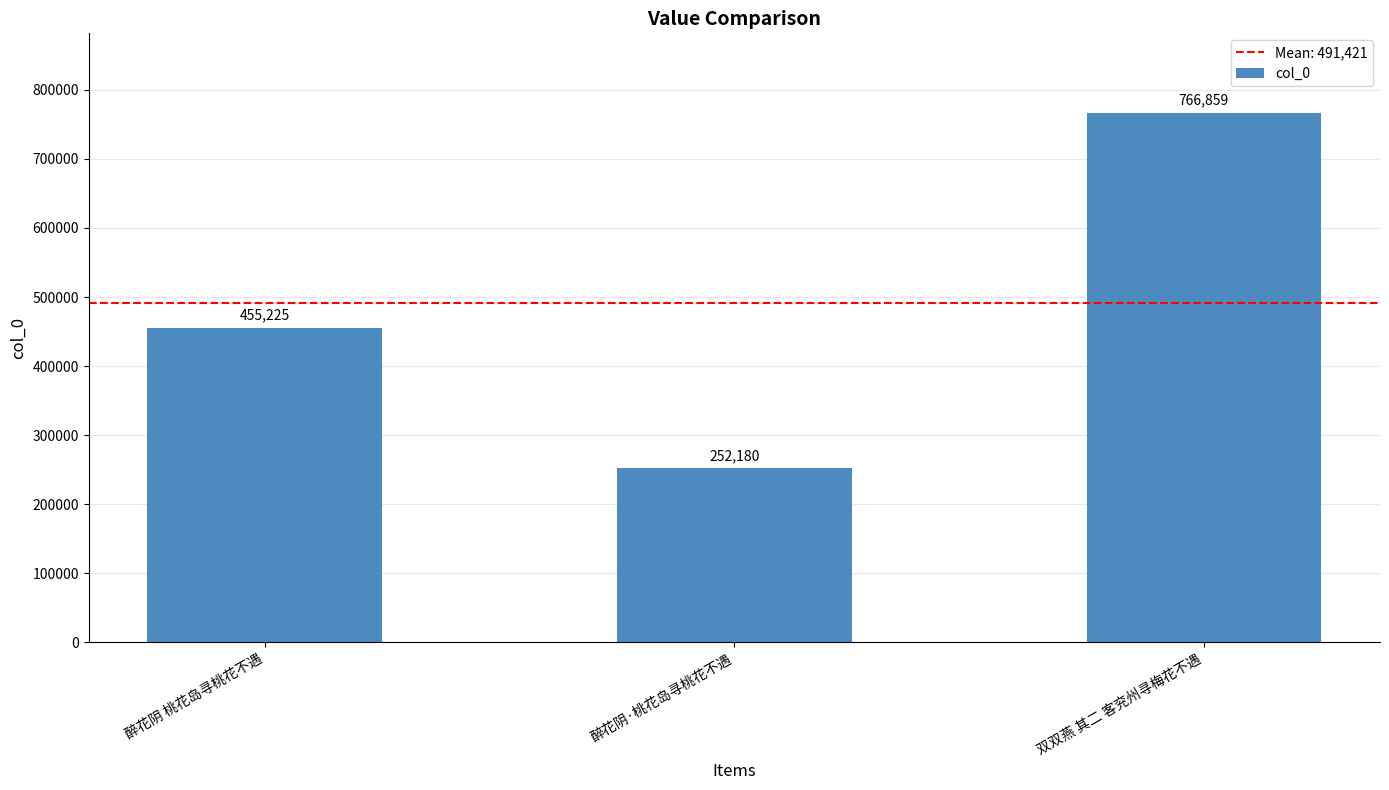

The chart shows a value of 766859 at 双双燕 其二 客兖州寻梅花不遇. True or false?

True